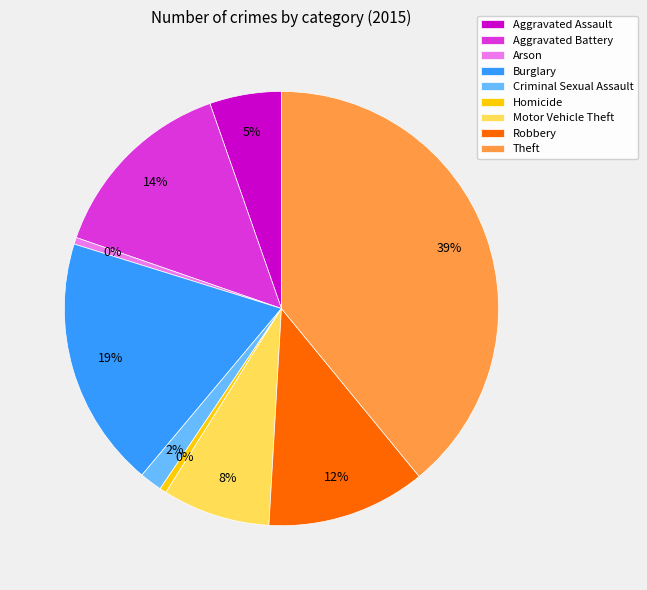

Is there a majority slice in this chart?

No